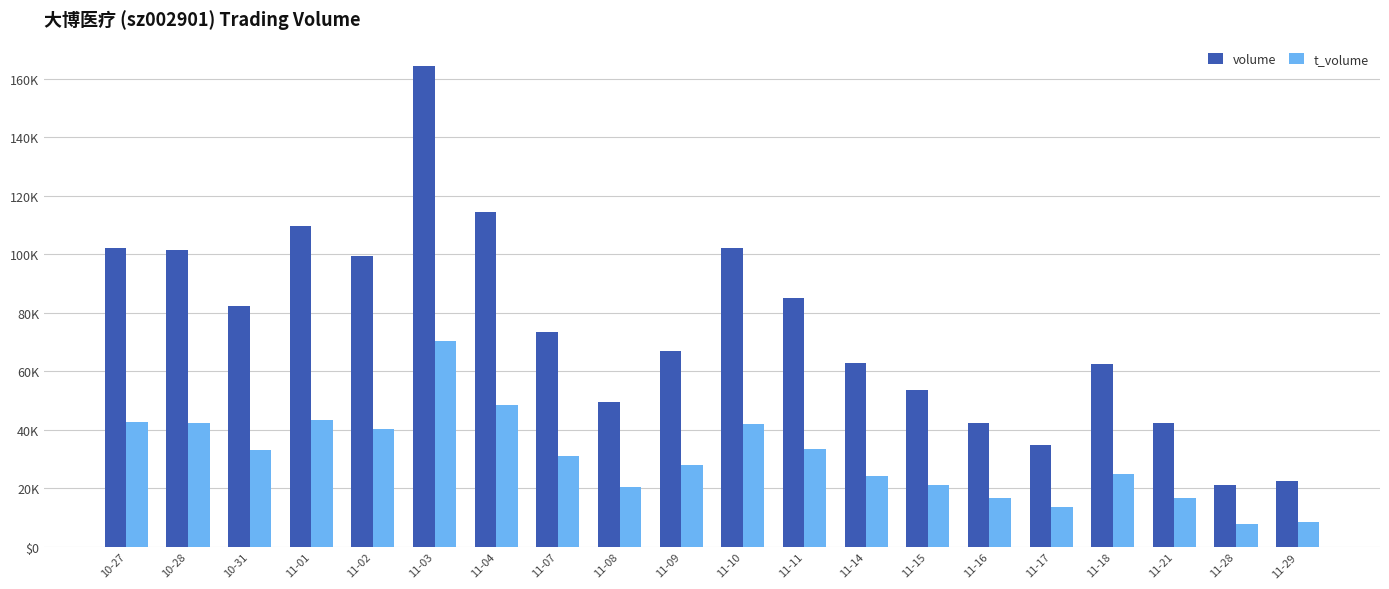

At which label does t_volume reach its peak?

11-03